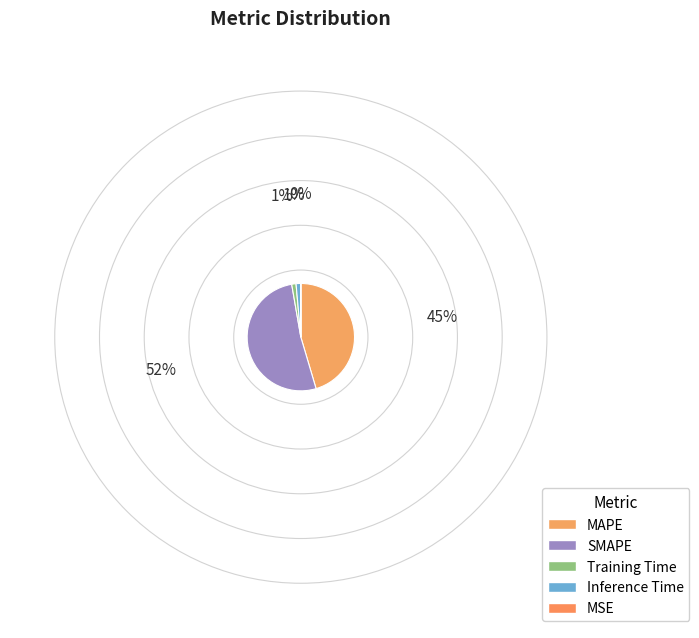

Which has a higher value, Inference Time or MSE?

Inference Time